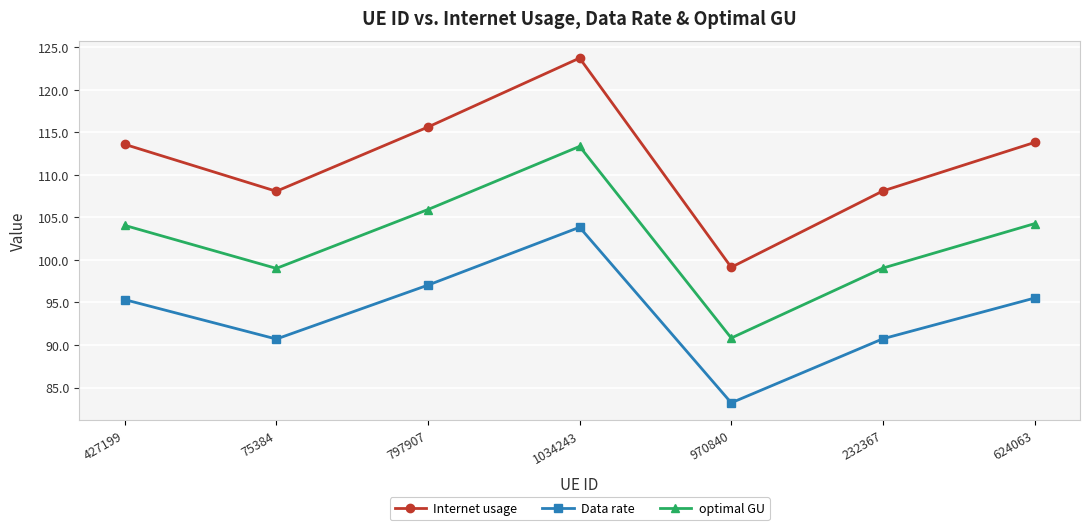

How many interior local valleys does the optimal GU series have?

2